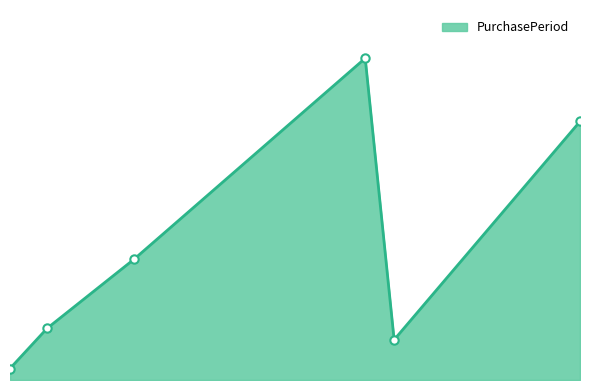

Is this an area chart (filled region under the line)?

Yes